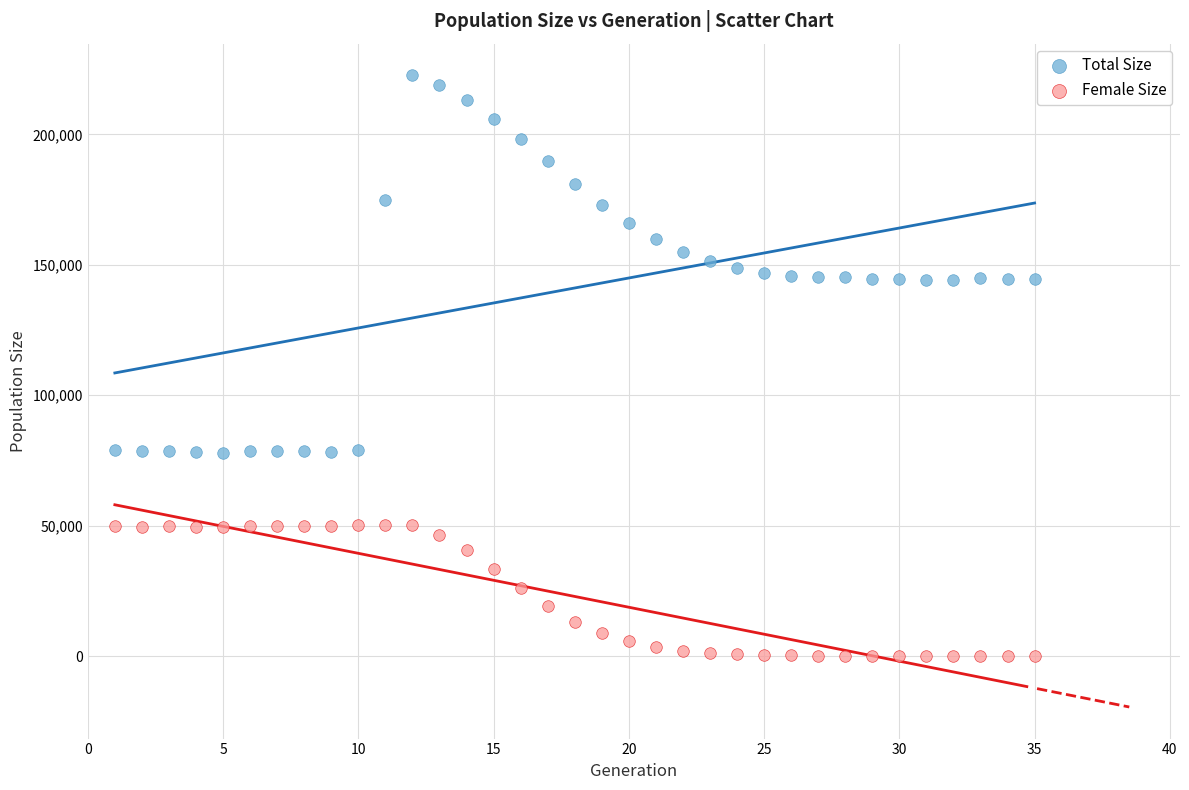

Which series contains the highest Y value?

Total Size